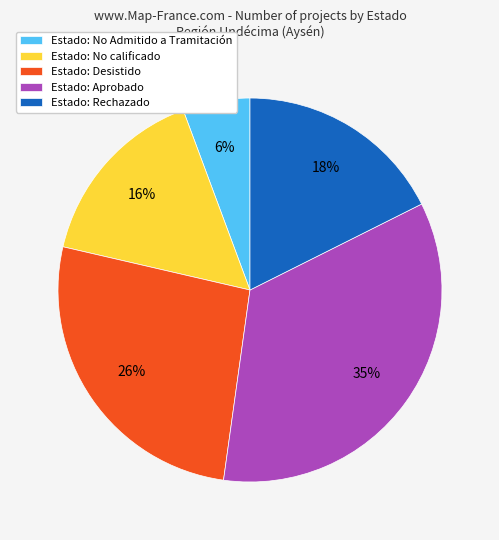

To the nearest percent, what is the difference between the largest and smallest slice percentages?

29%